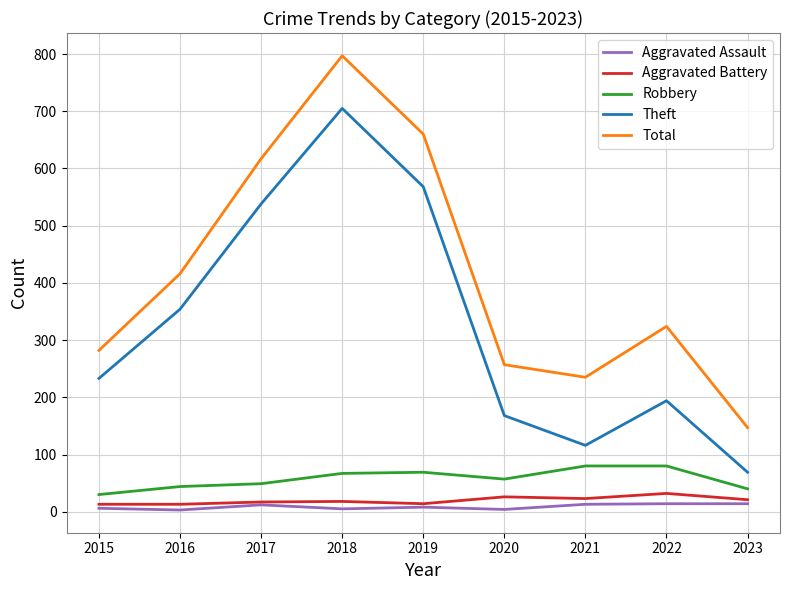

At which category does Total reach its first local valley?

2021